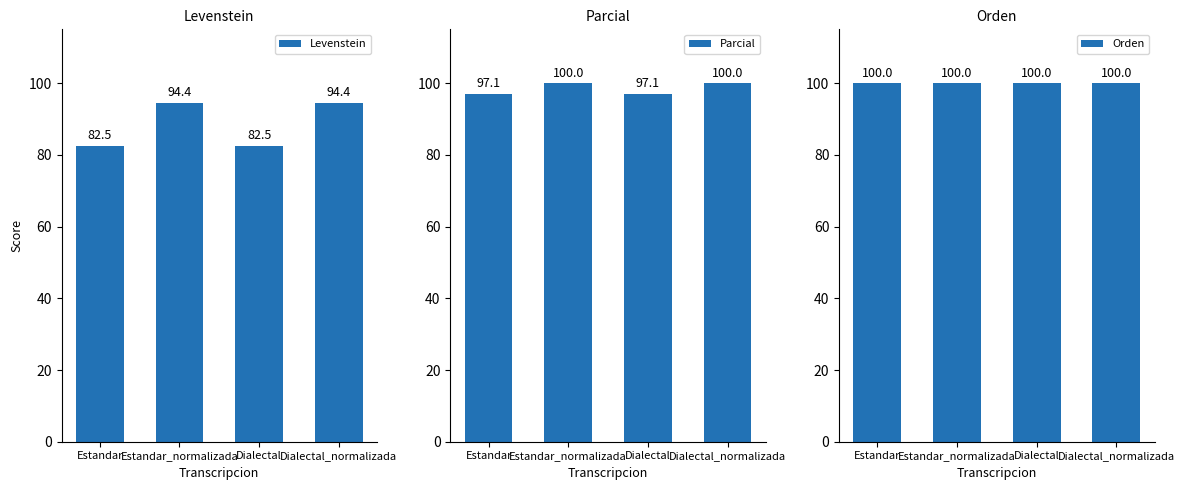

What is the smallest value displayed?

82.5